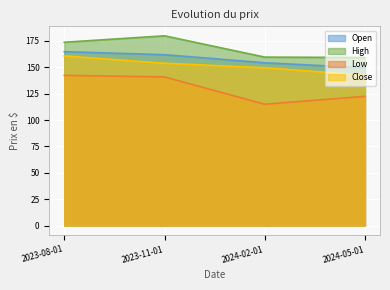

Which has a higher value, 2023-08-01 or 2023-11-01?

2023-08-01